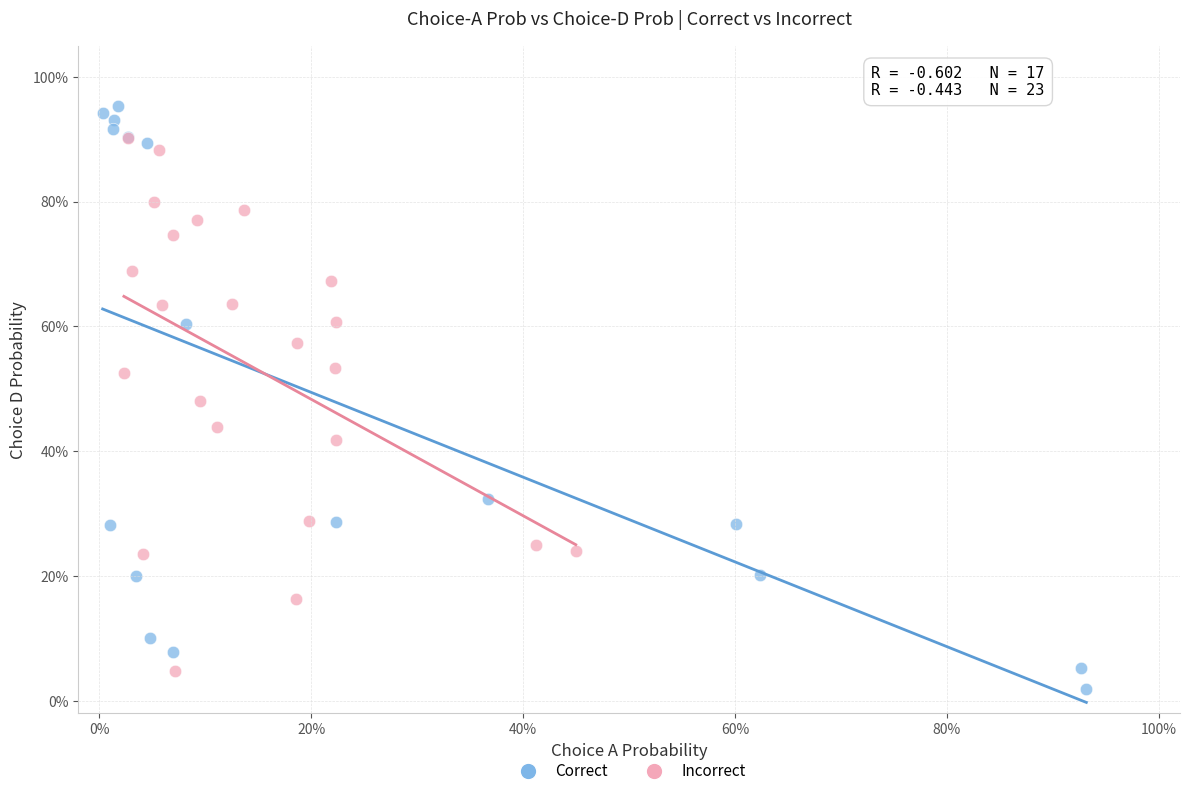

What are all the series names shown in the legend?

Correct, Incorrect